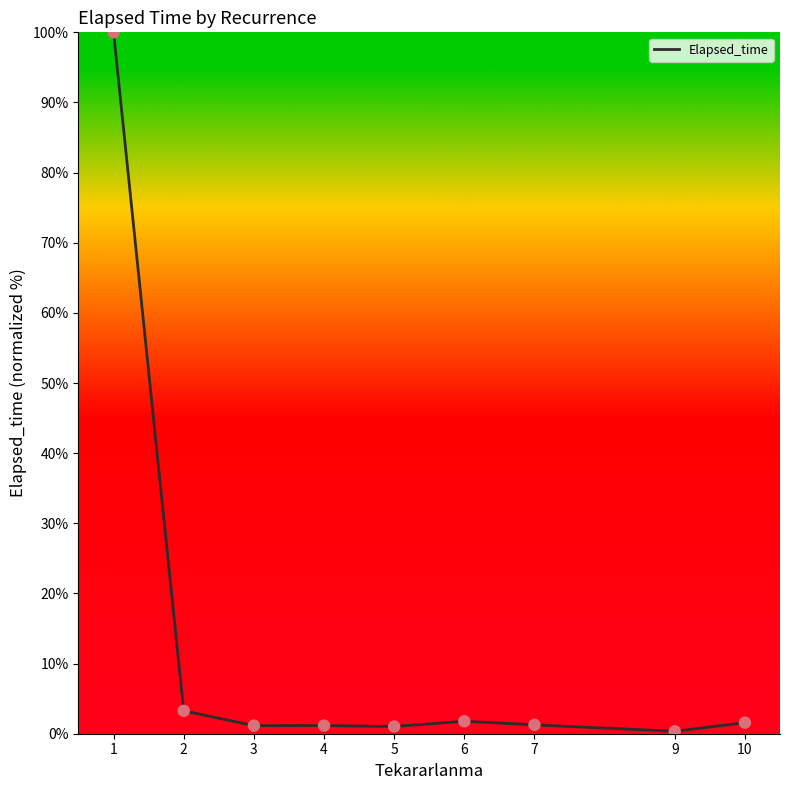

What is the greatest value displayed?

100.0